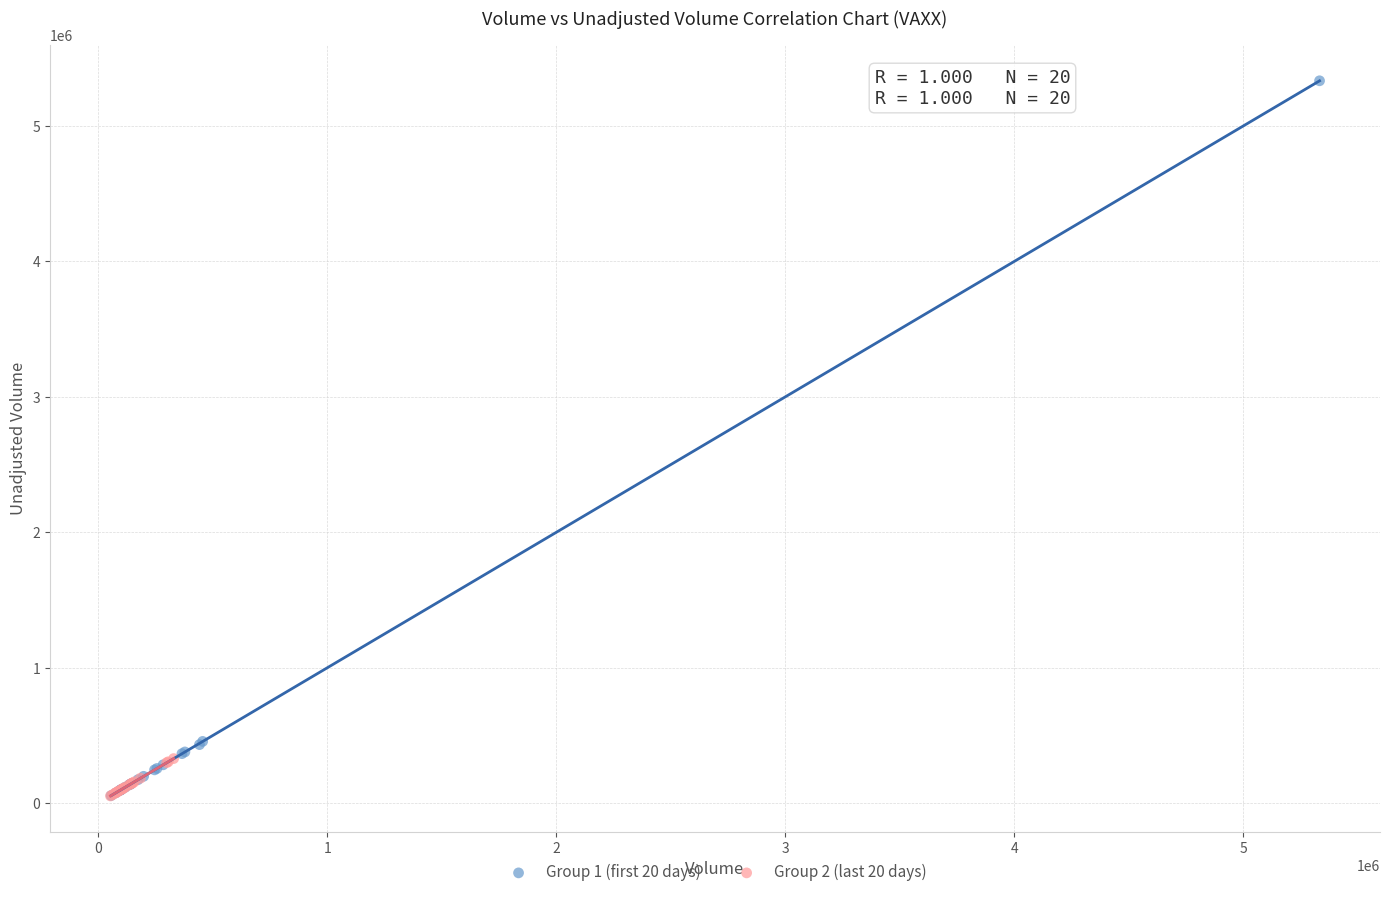

Which series has the widest spread of Y values?

Group 1 (first 20 days)